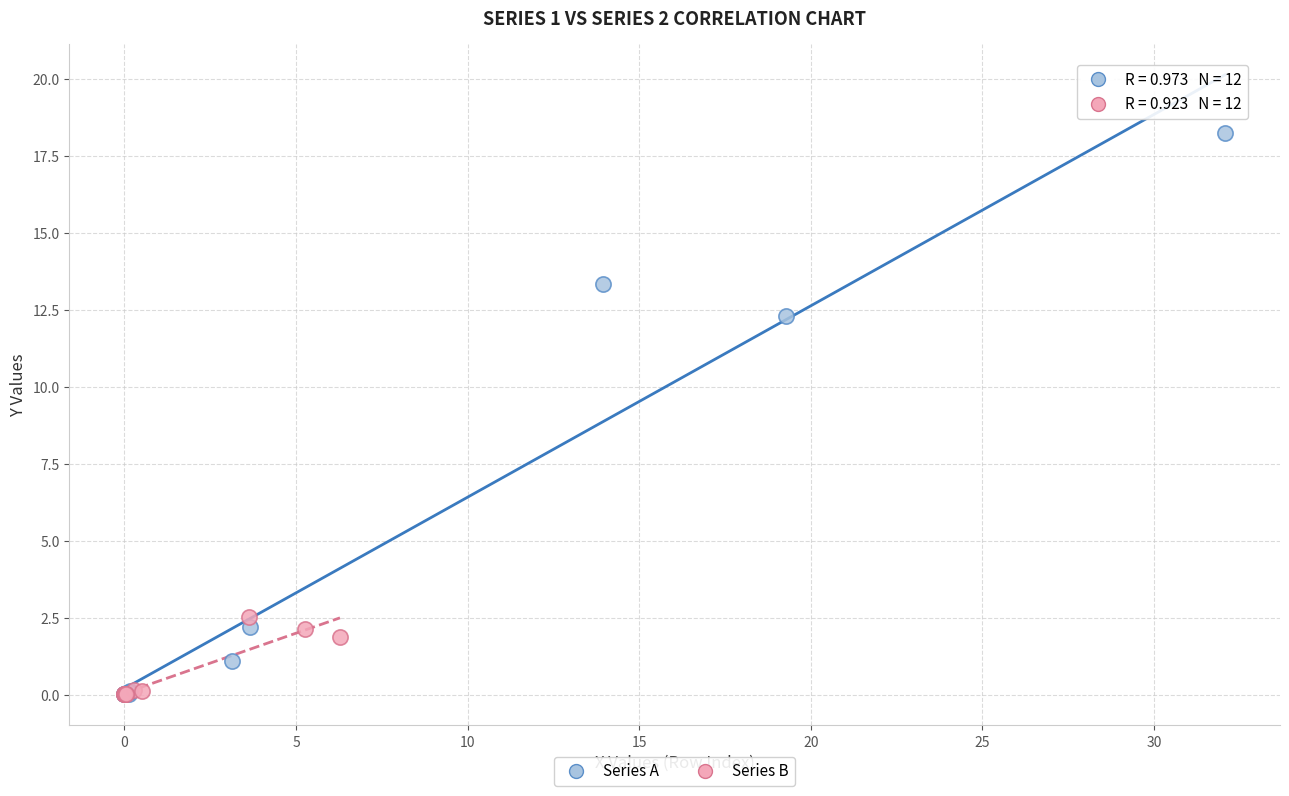

Which series reaches the maximum Y coordinate?

Series A